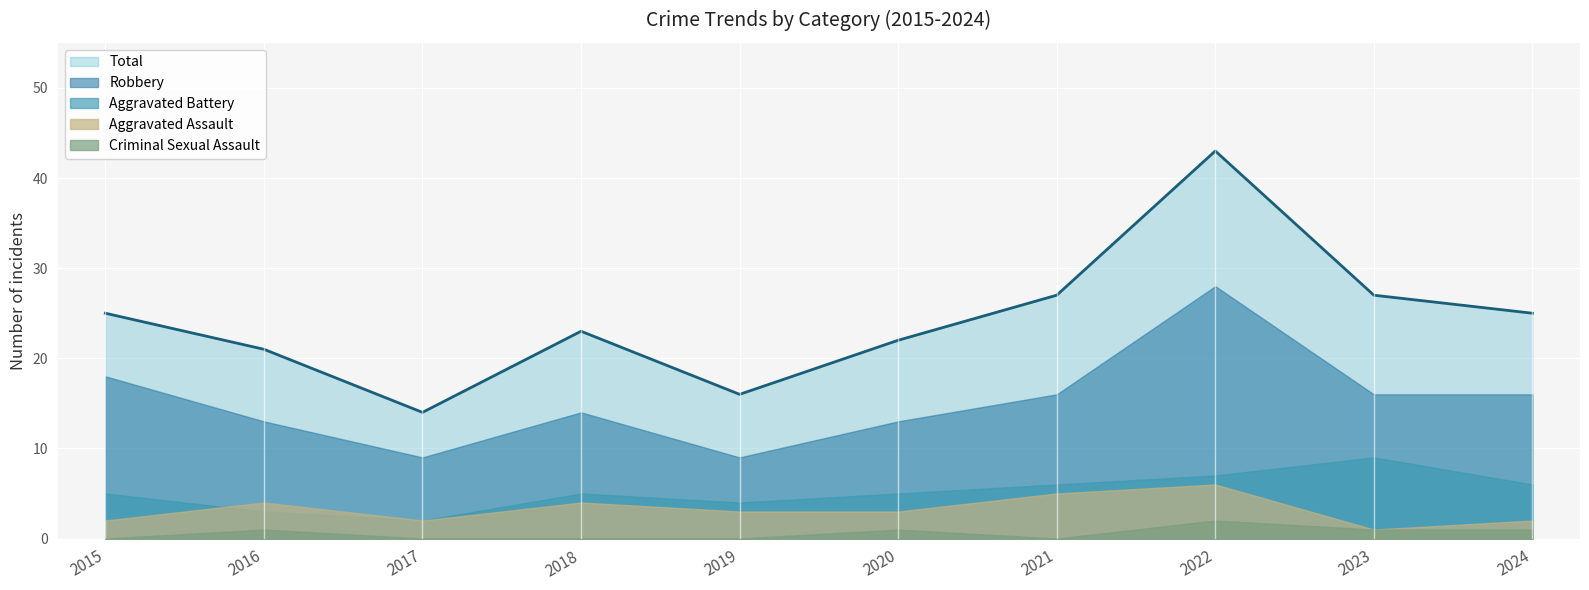

Is it true that Robbery equals 14 at 2018?

True